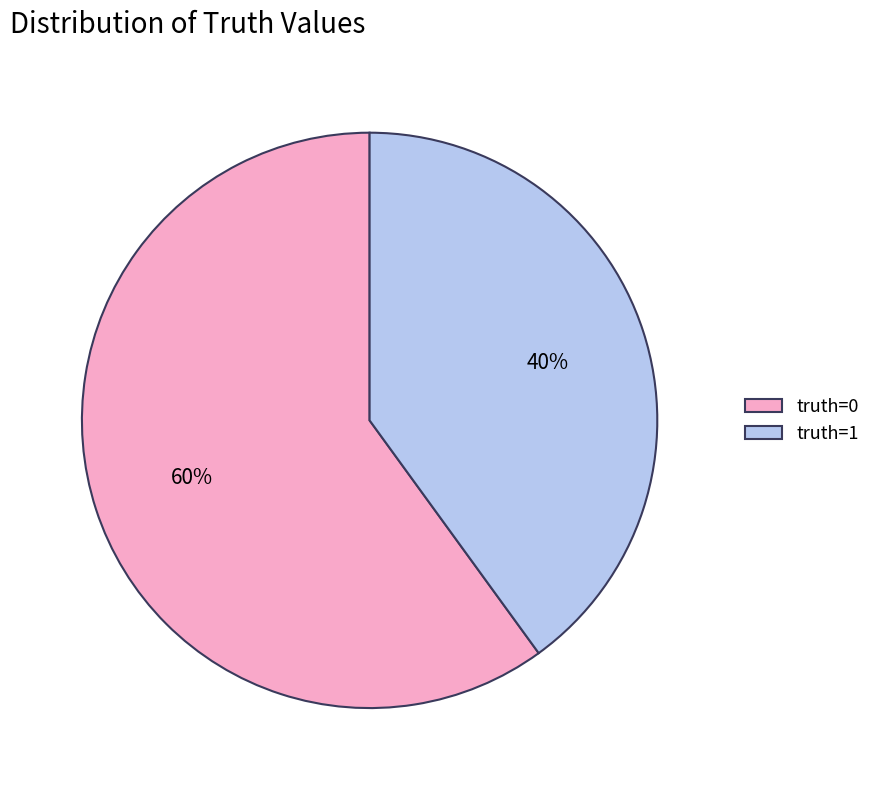

The truth=0 slice represents 60% of the pie. True or false?

True